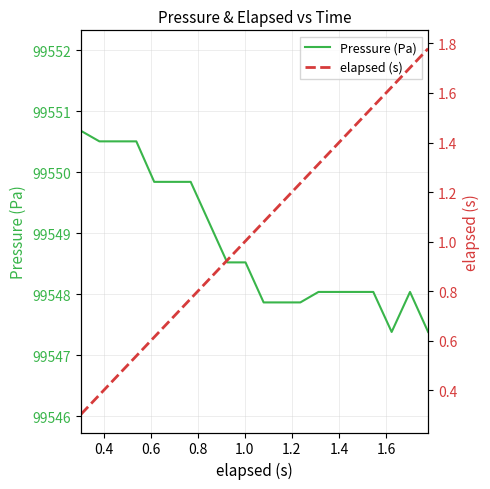

What is the average value of the elapsed (s) series?

1.0